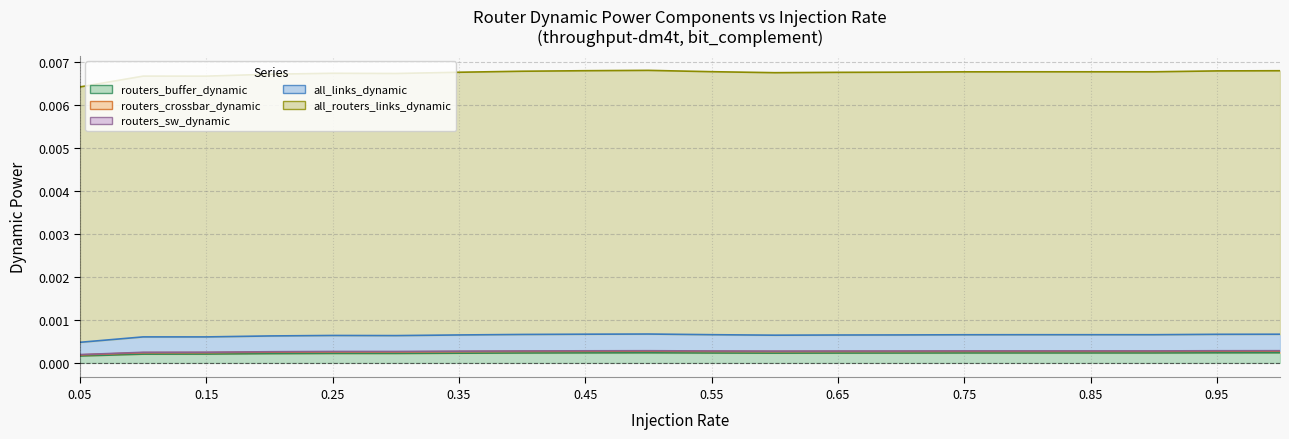

List the labels in order of routers_sw_dynamic value, smallest first.

0.05, 0.1, 0.15, 0.2, 0.3, 0.25, 0.35, 0.6, 0.65, 0.7, 0.55, 0.4, 0.75, 0.85, 0.9, 0.8, 0.45, 0.95, 0.5, 1.0